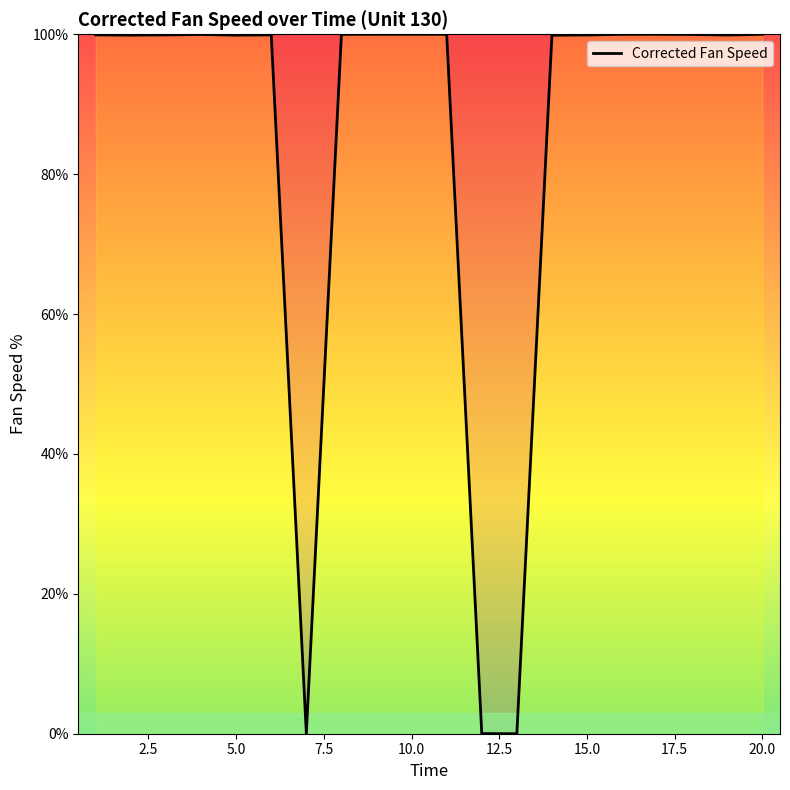

What is the maximum value shown in the chart?

100.0